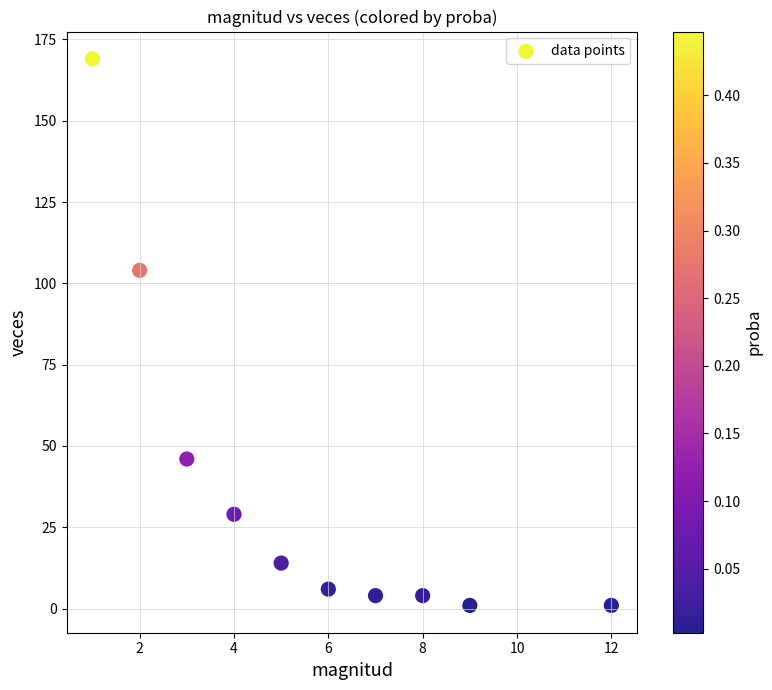

What Y value in the scatter plot is closest to 85?

104